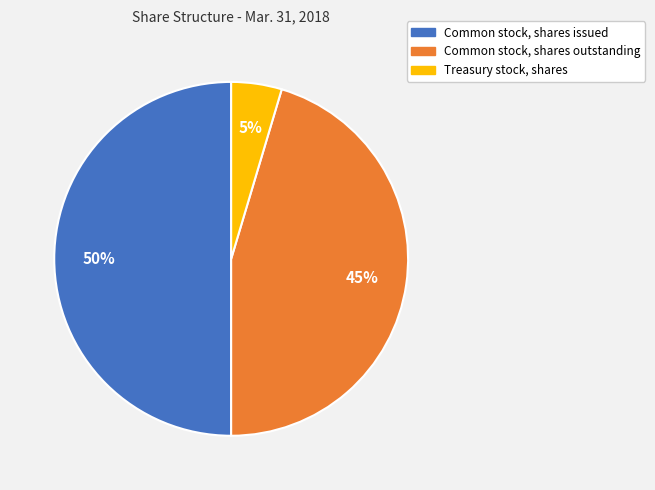

Does Common stock, shares outstanding account for over 50% of the chart?

No